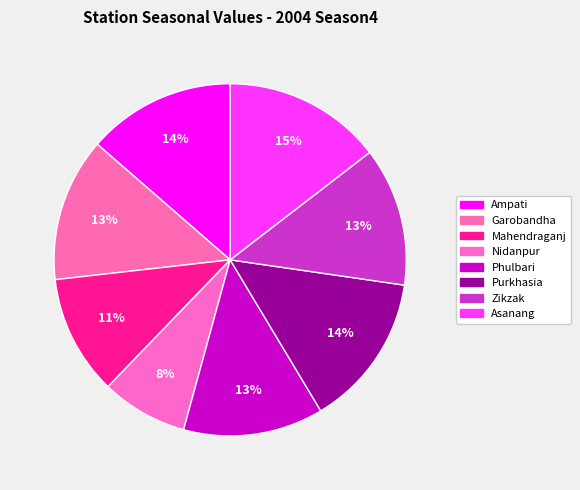

What percentage do Nidanpur and Garobandha together represent?

21.1%